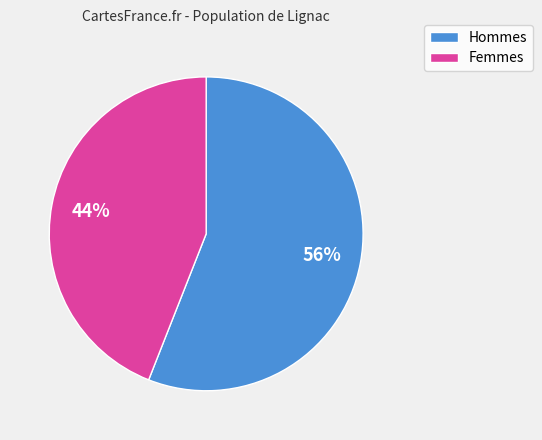

Is there any slice that represents more than half of the pie?

Yes